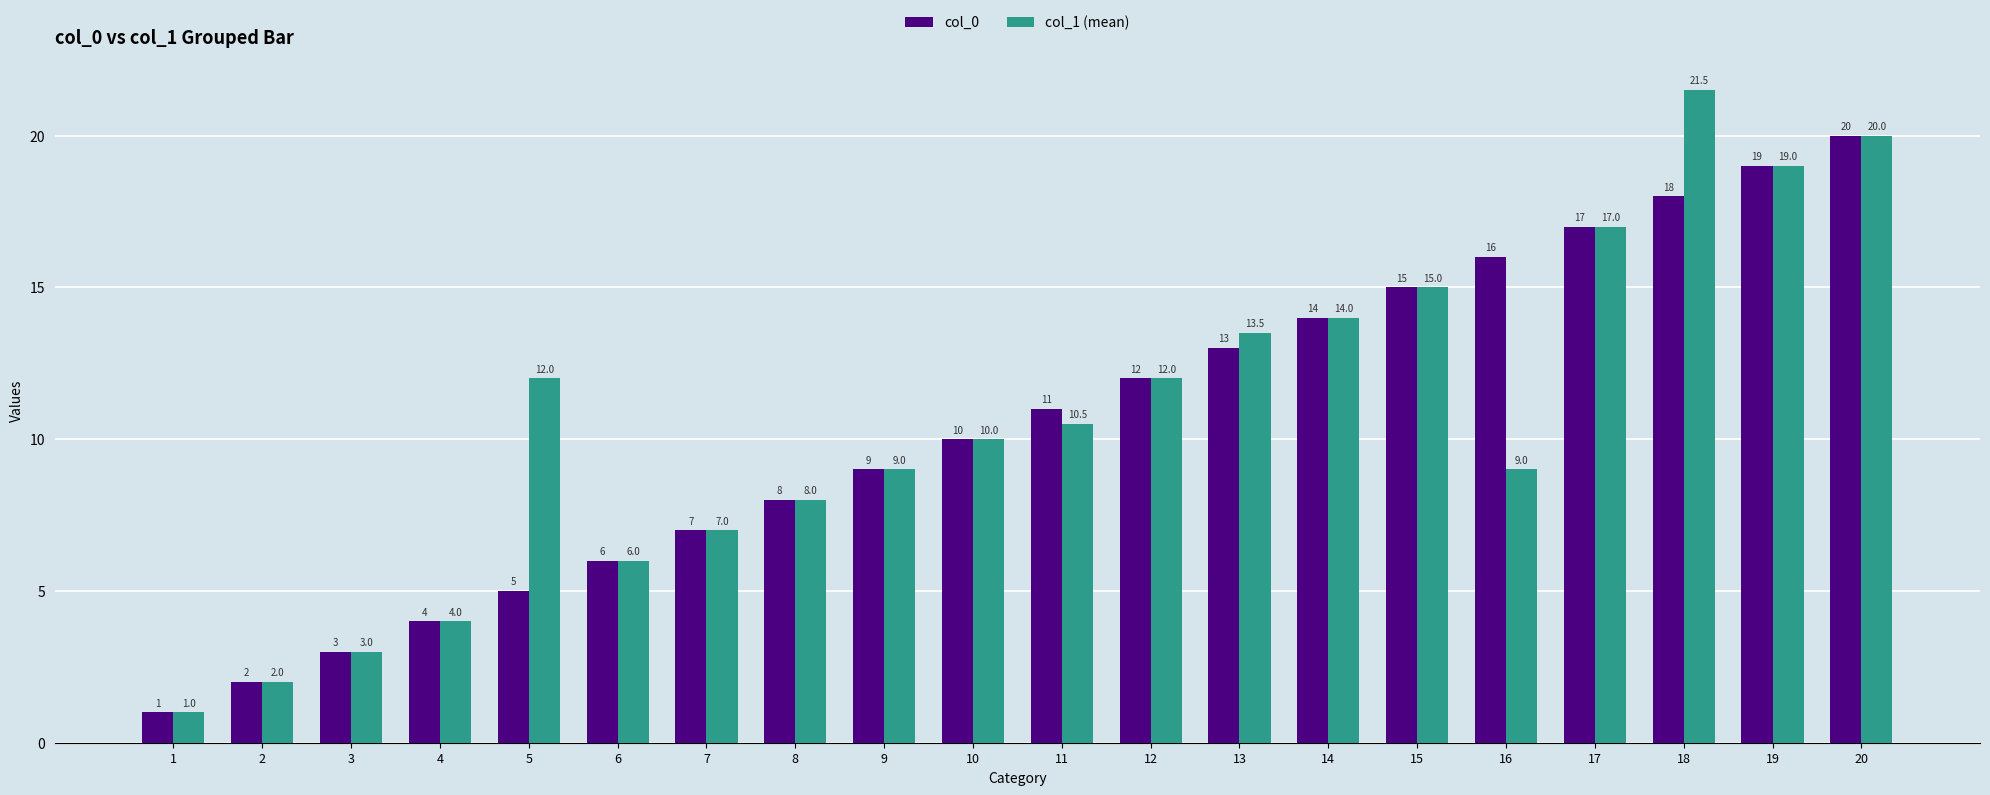

At which category is the sum across all series the highest?

20